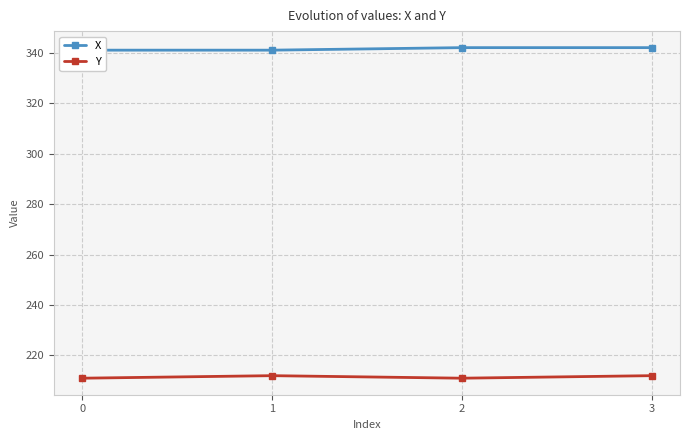

Count the number of categories in the chart.

4